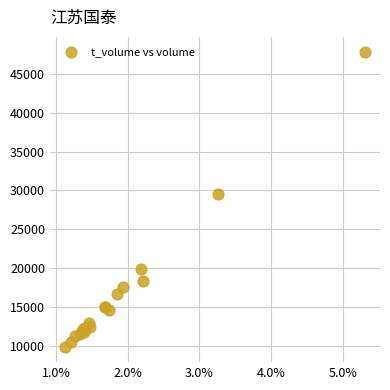

What Y value in the scatter plot is closest to 28835?

29597